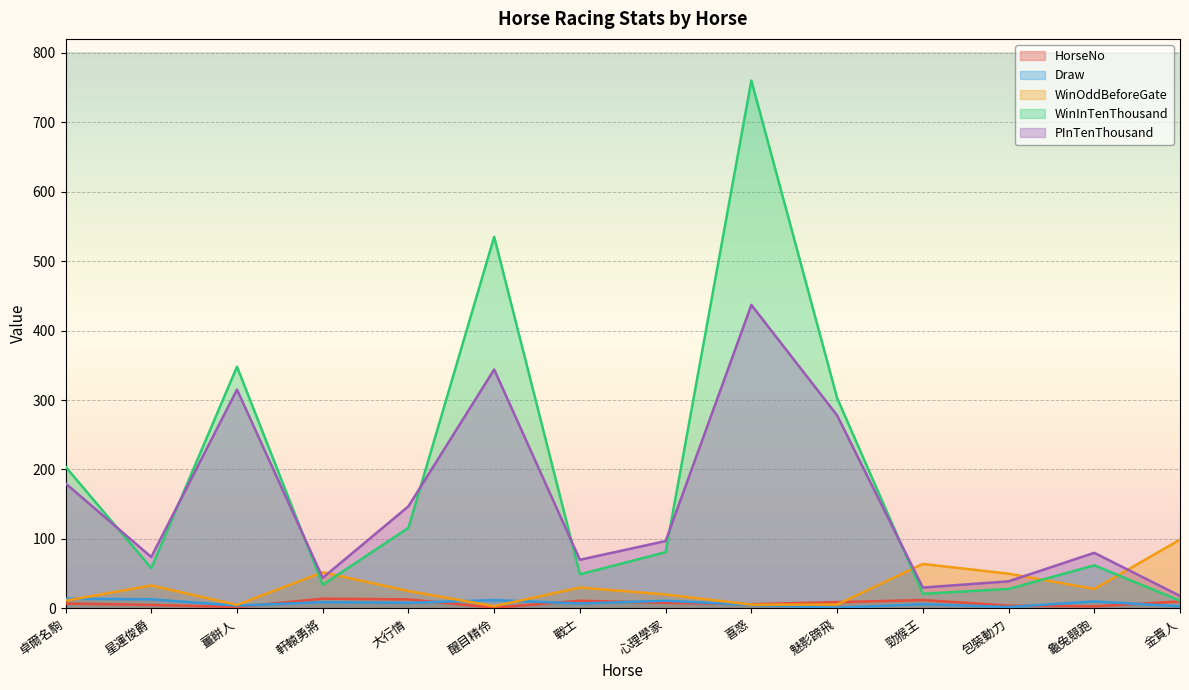

How many data points does each series have?

14